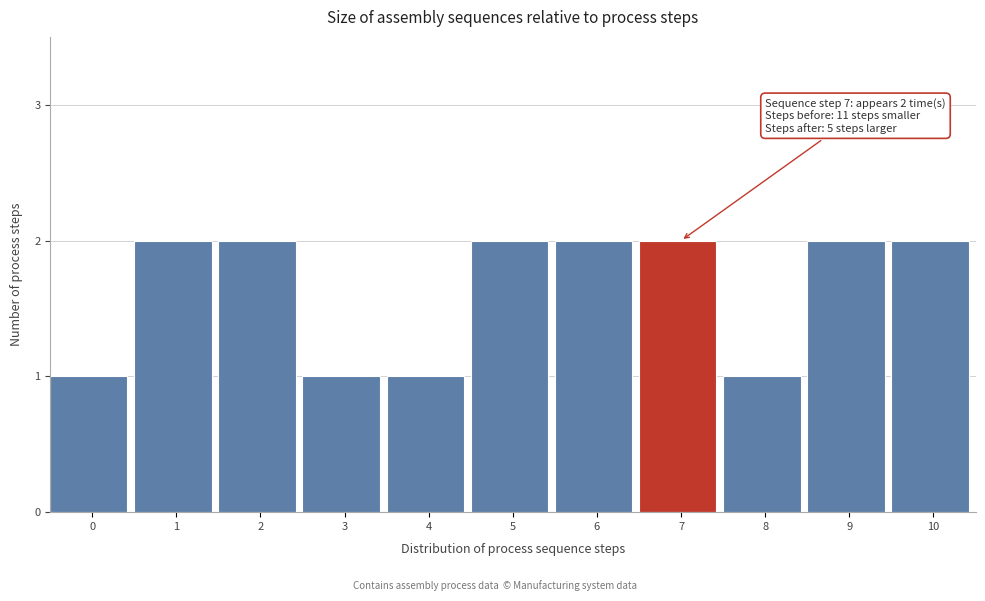

Reading left to right, list all the values displayed in this chart.

0=1	1=2	2=2	3=1	4=1	5=2	6=2	7=2	8=1	9=2	10=2